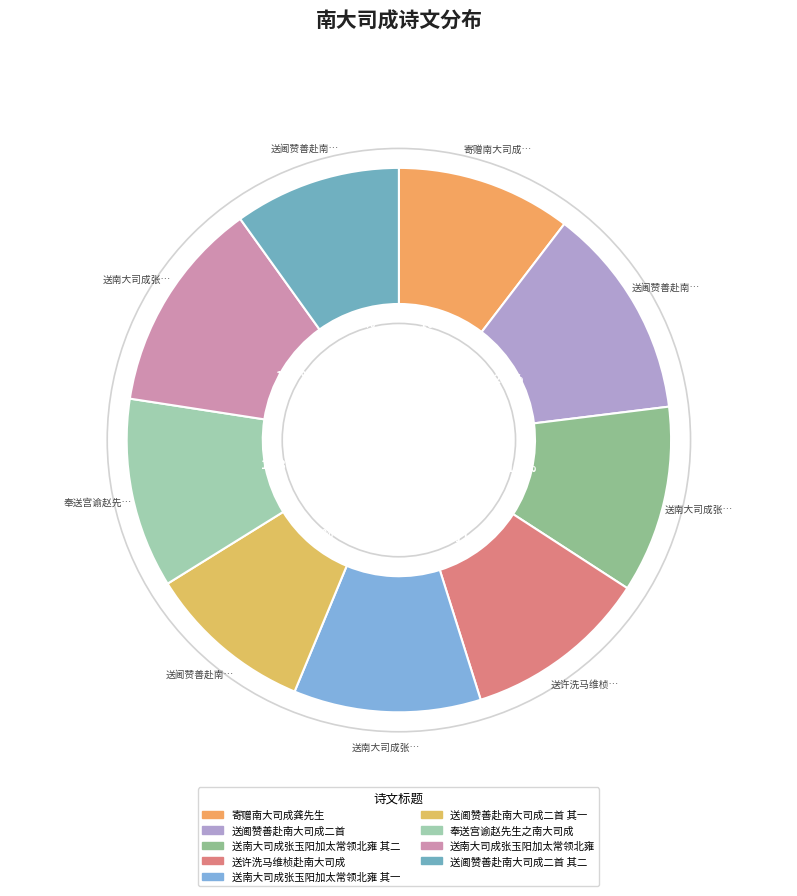

Between 送南大司成张玉阳加太常领北雍 其一 and 送南大司成张玉阳加太常领北雍, which is larger?

送南大司成张玉阳加太常领北雍